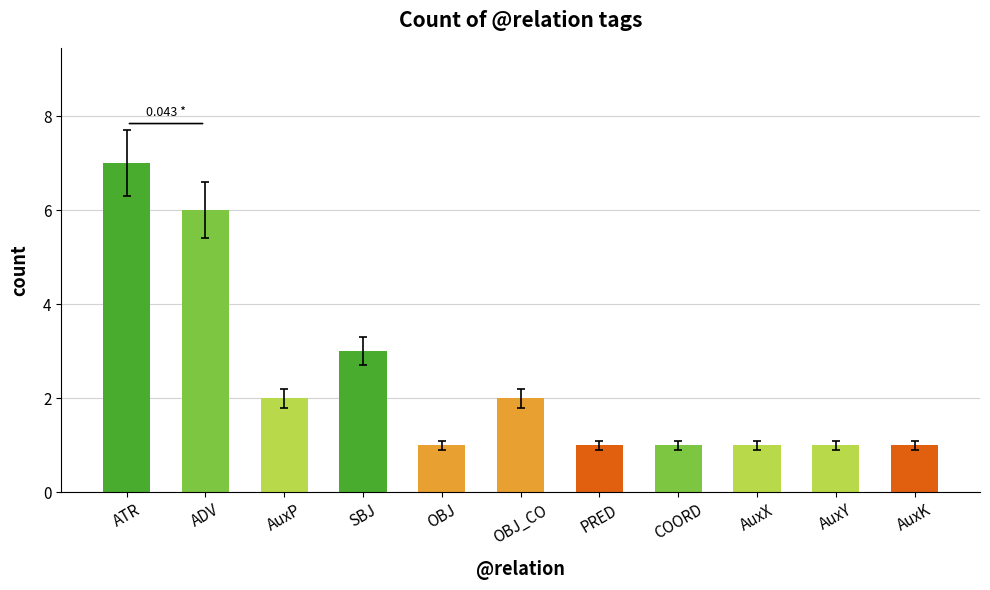

Reading left to right, extract all data points from this chart.

7	6	2	3	1	2	1	1	1	1	1